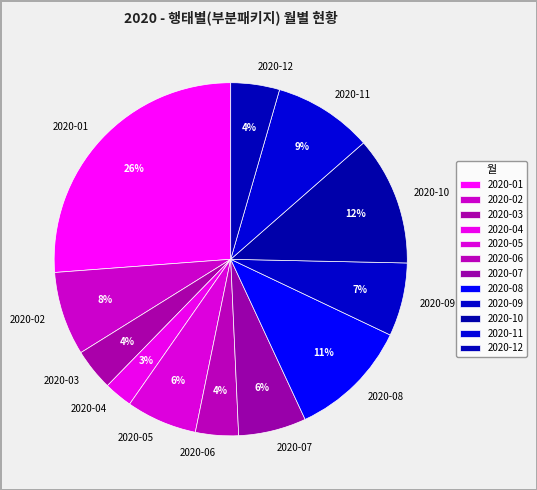

What is the ratio of the value at 2020-05 to the value at 2020-11?

0.7